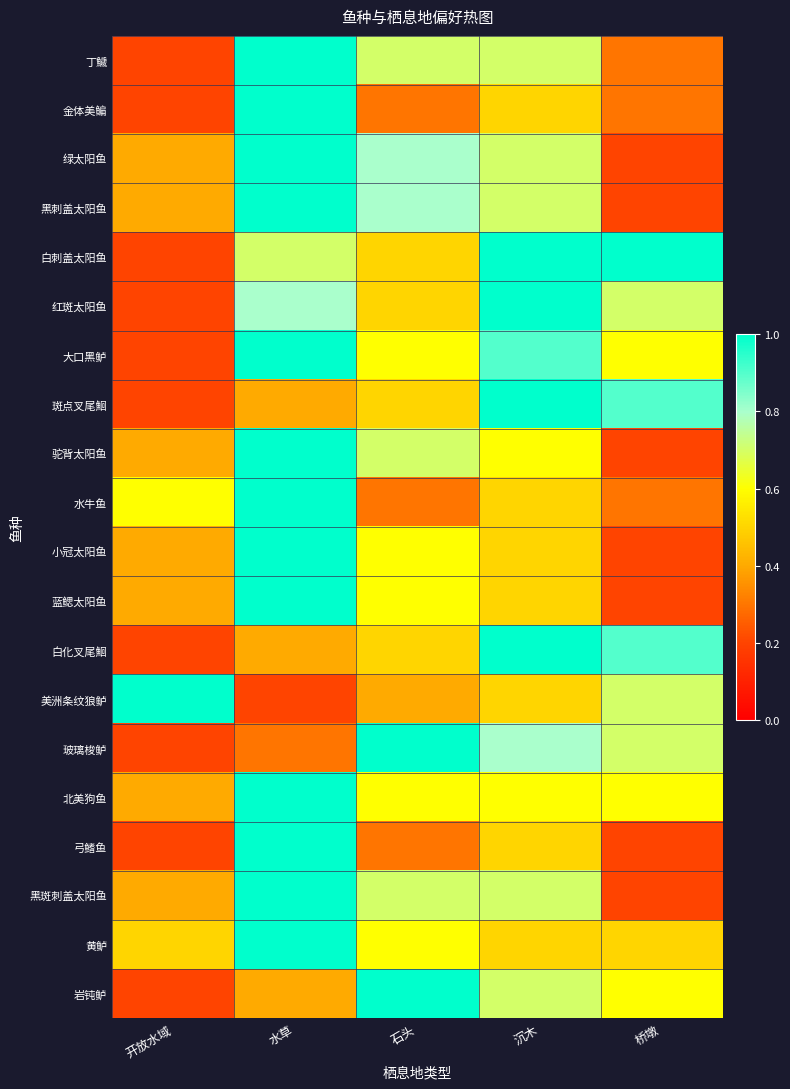

What is the total value across all series at 开放水域?

6.9